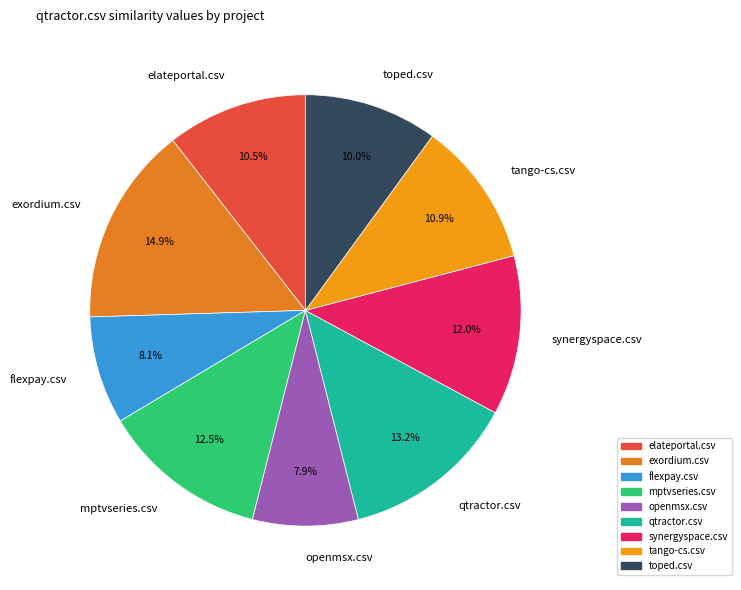

To the nearest percent, what is the difference between the toped.csv and synergyspace.csv slice percentages?

2%